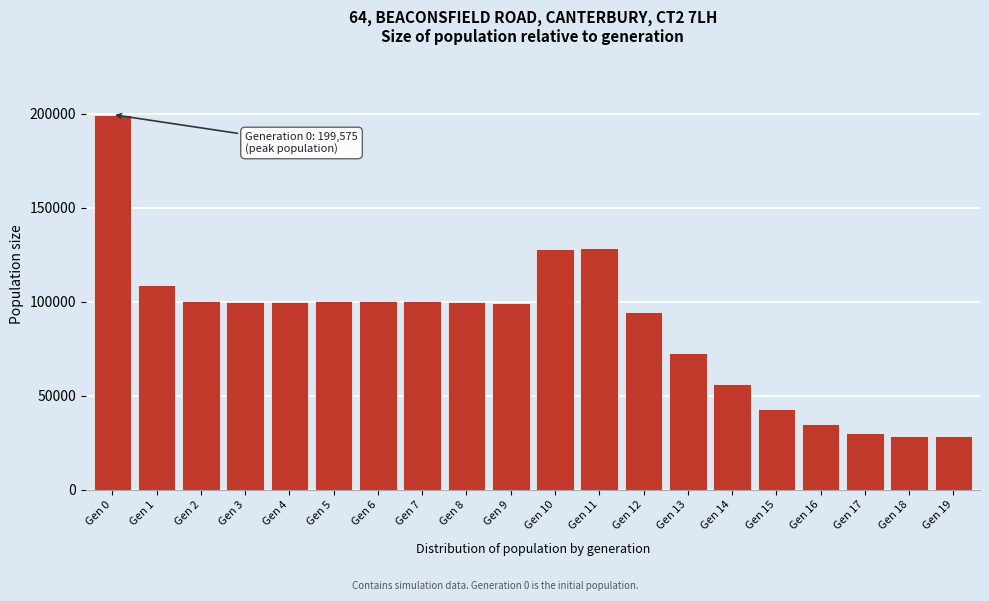

At which category does the chart reach its peak across all series?

Gen 0